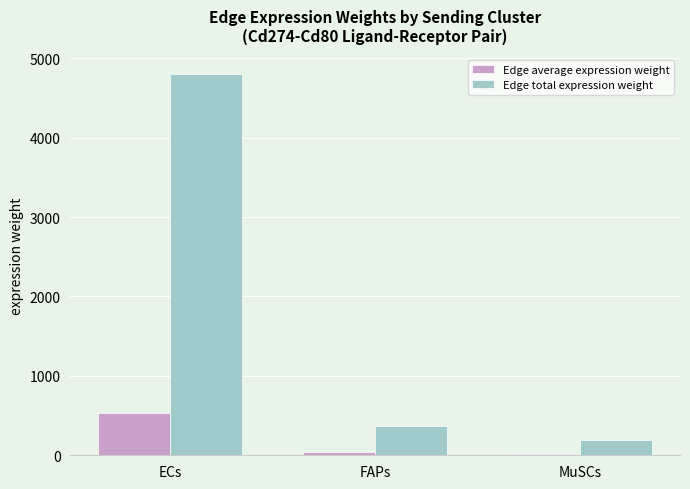

Which category has the highest value across all series?

ECs